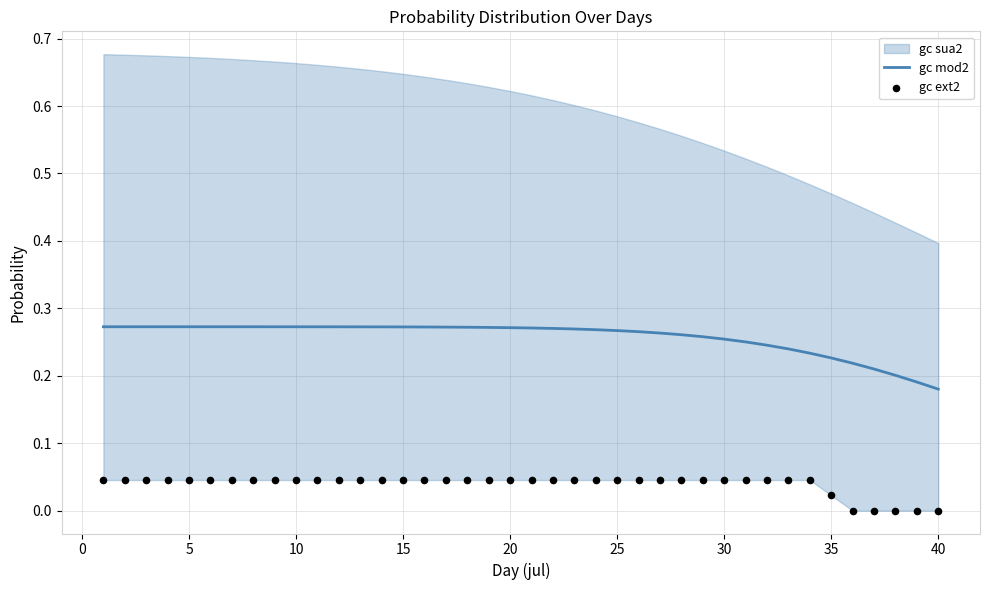

At how many categories does at least one series exceed 0?

40